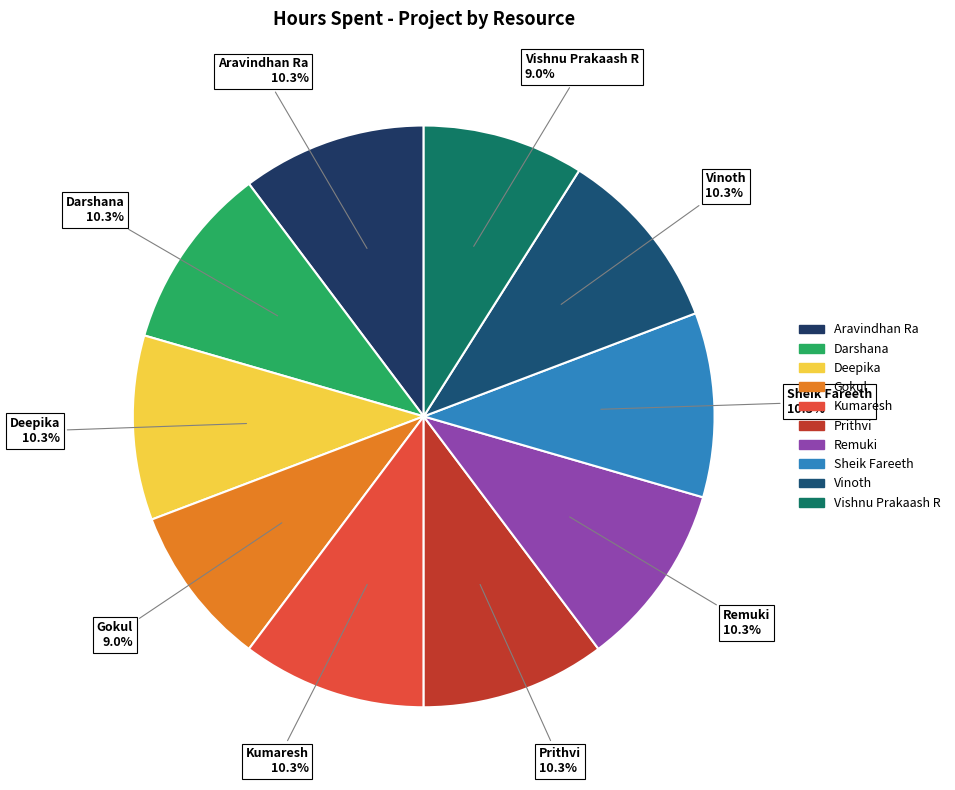

How many slices are in this pie chart?

10